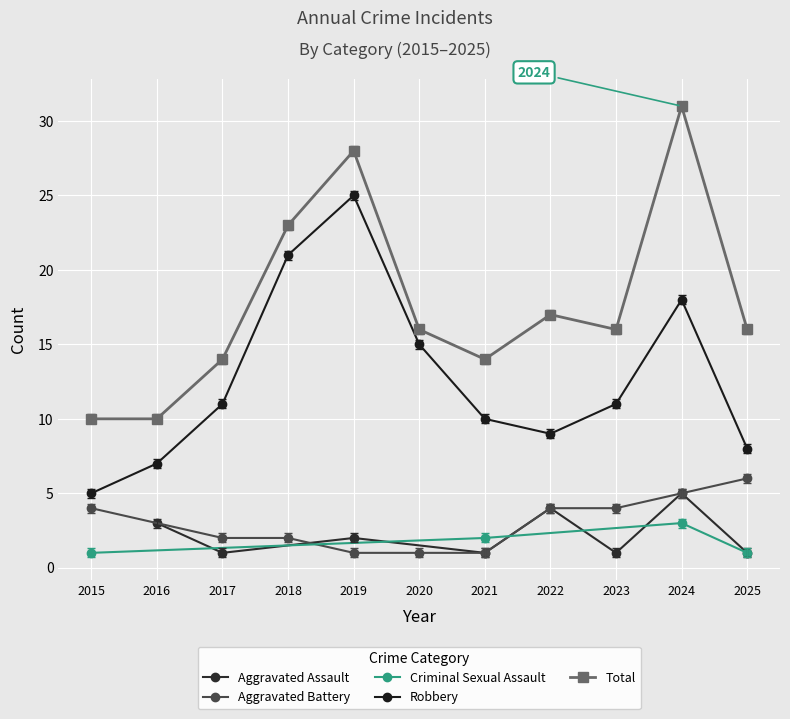

True or false: Aggravated Battery and Robbery intersect in this chart.

False